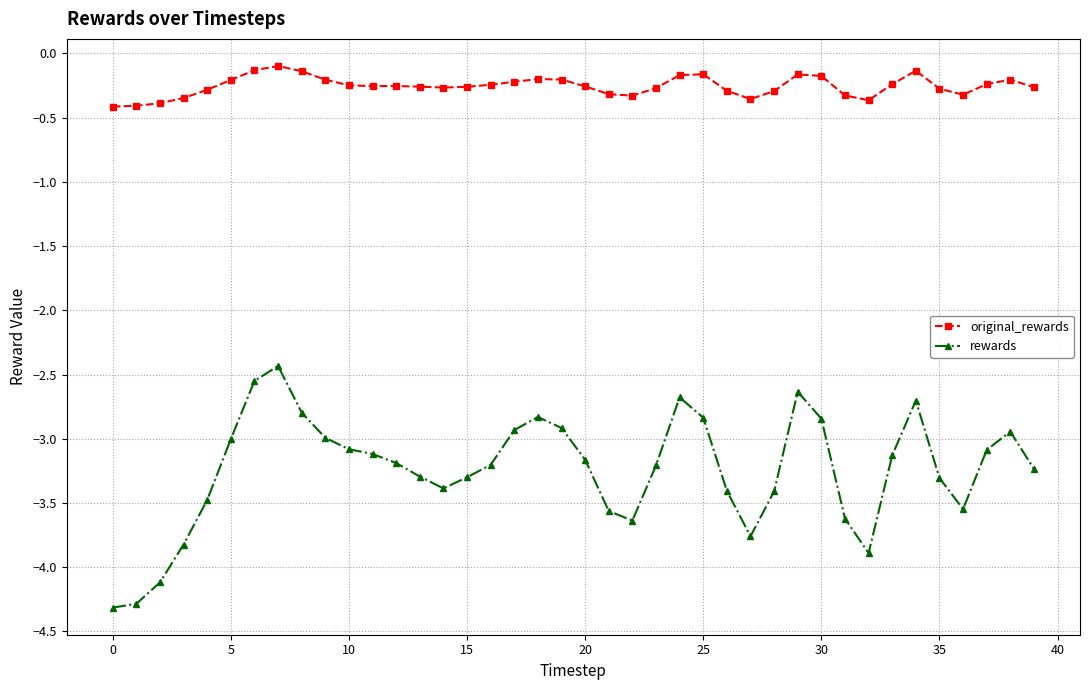

True or false: original_rewards has more than 2 interior local peaks.

True